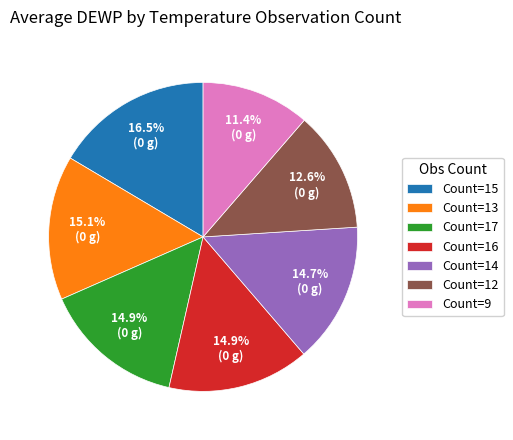

What is the ratio of the value at Count=13 to the value at Count=9?

1.3